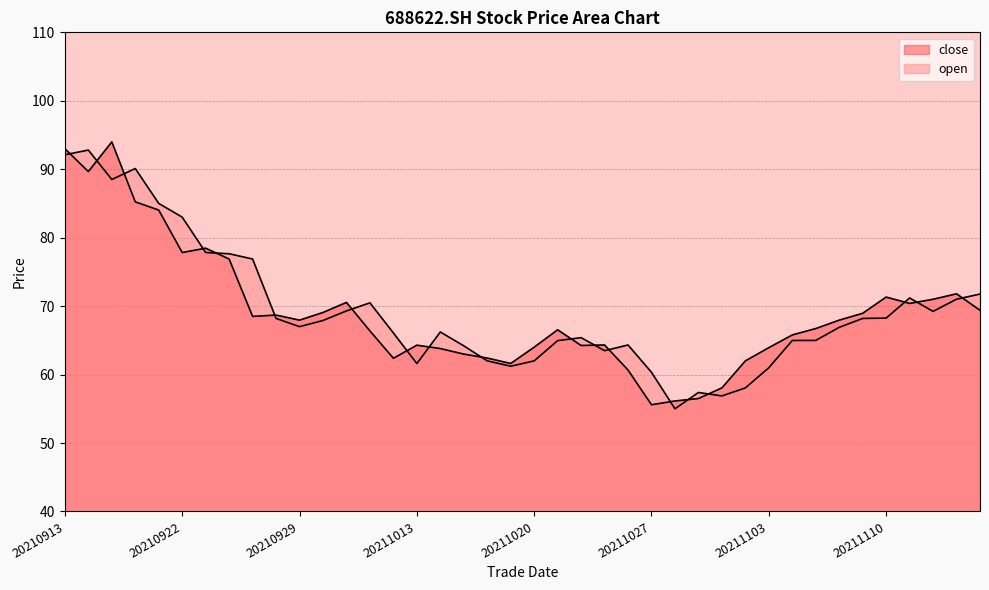

What is the approximate value of open at 20211015?

64.2